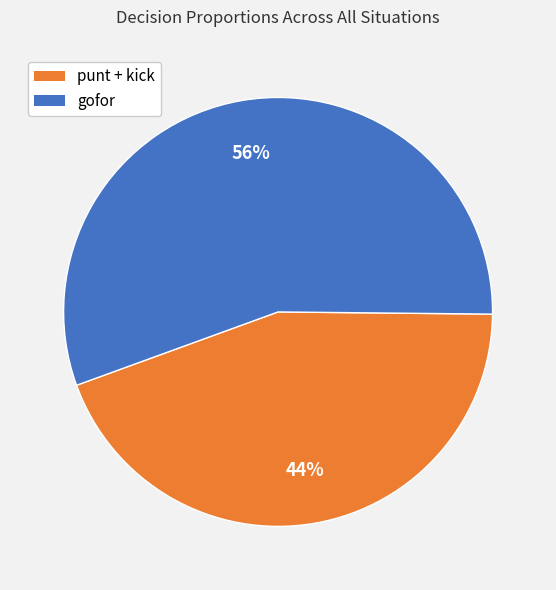

Is there a majority slice in this chart?

Yes